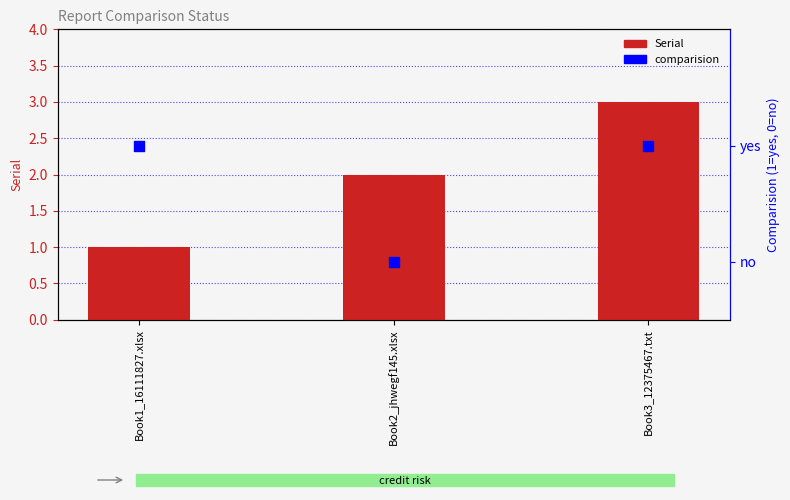

Which series has the widest spread of Y values?

Serial